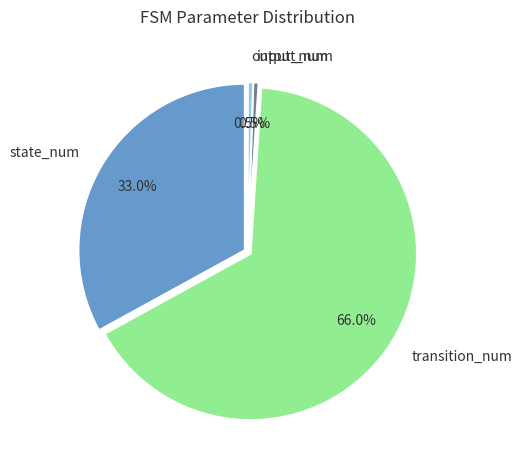

To the nearest percent, what is the difference between the largest and smallest slice percentages?

65%